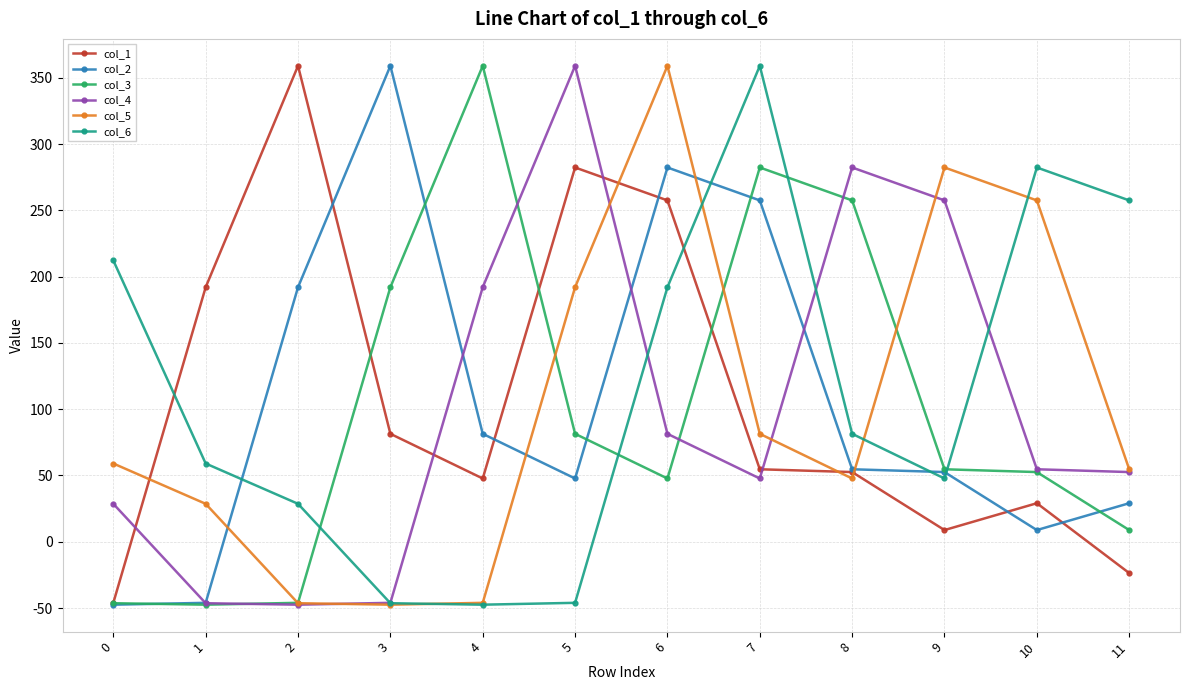

Count the number of data series in this chart.

6